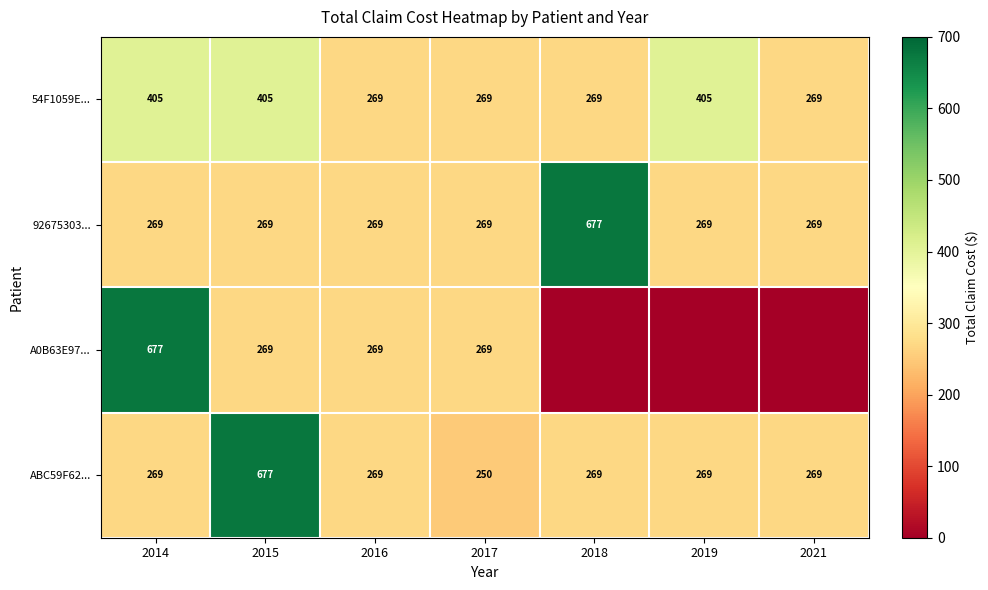

What is the spread (max minus min) of values at 2015?

408